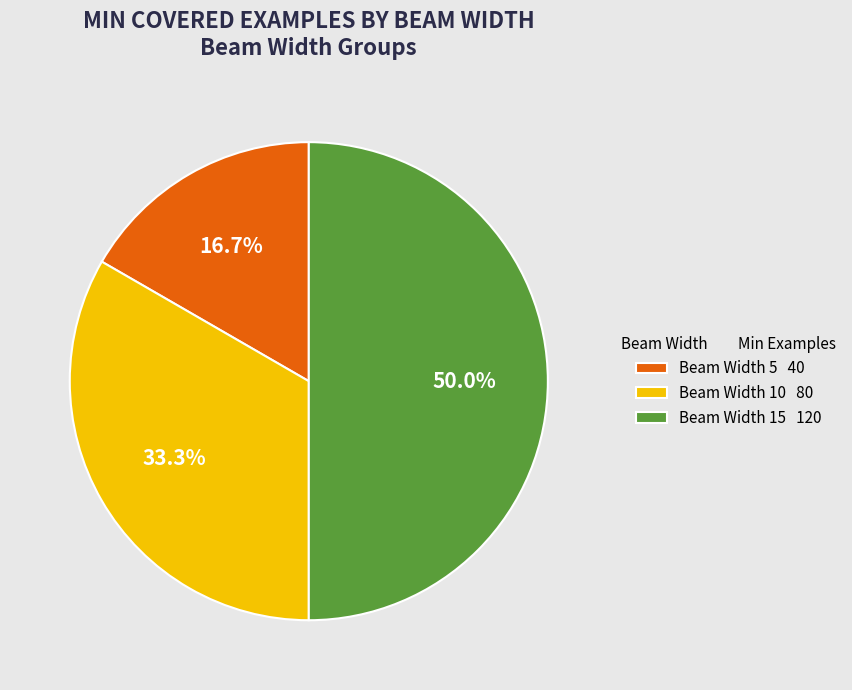

Which slice is the largest?

Beam Width 15 120